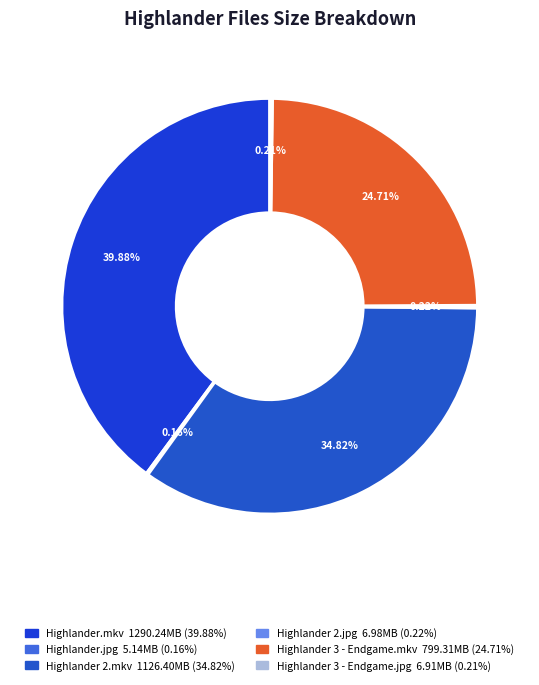

Does any single category account for the majority?

No